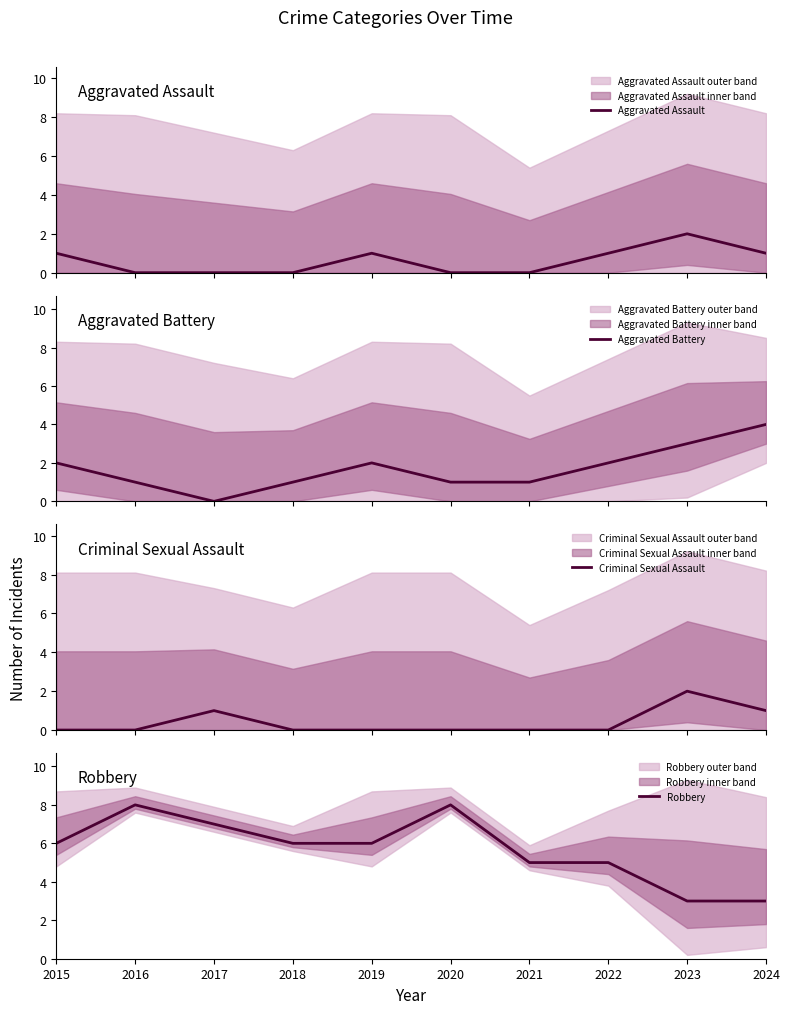

Reading right to left, transcribe all the data shown in this chart.

Aggravated Assault: 2024=1	2023=2	2022=1	2021=0	2020=0	2019=1	2018=0	2017=0	2016=0	2015=1
Aggravated Battery: 2024=4	2023=3	2022=2	2021=1	2020=1	2019=2	2018=1	2017=0	2016=1	2015=2
Criminal Sexual Assault: 2024=1	2023=2	2022=0	2021=0	2020=0	2019=0	2018=0	2017=1	2016=0	2015=0
Robbery: 2024=3	2023=3	2022=5	2021=5	2020=8	2019=6	2018=6	2017=7	2016=8	2015=6